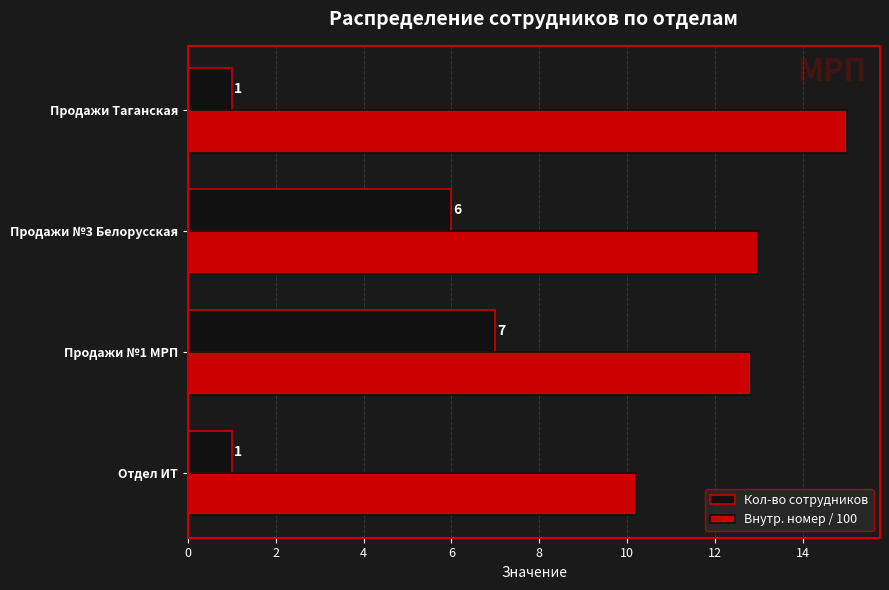

What is the sum of the Кол-во сотрудников values at Отдел ИТ and Продажи №1 МРП?

8.0